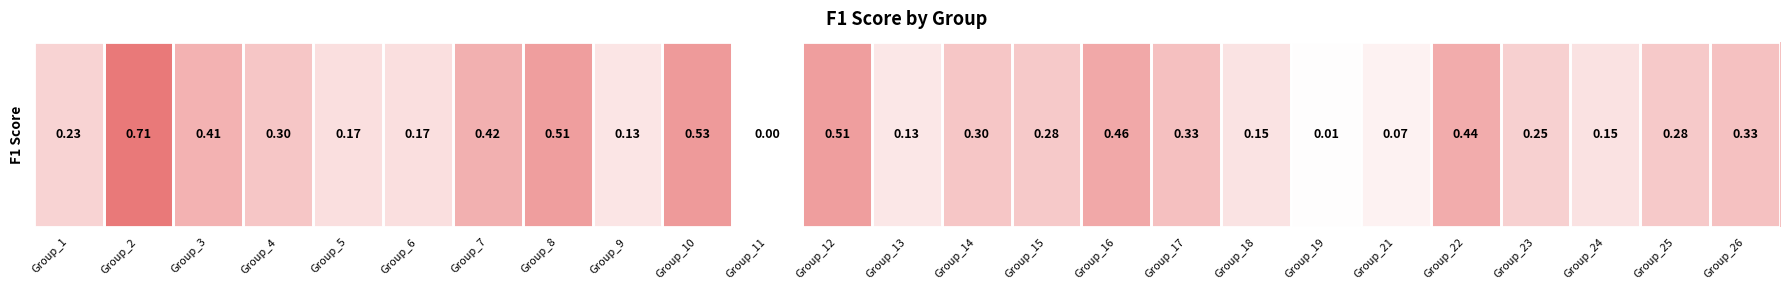

Reading right to left, list all the values displayed in this chart.

Group_26=0.3	Group_25=0.3	Group_24=0.2	Group_23=0.2	Group_22=0.4	Group_21=0.1	Group_19=0.0	Group_18=0.1	Group_17=0.3	Group_16=0.5	Group_15=0.3	Group_14=0.3	Group_13=0.1	Group_12=0.5	Group_11=0.0	Group_10=0.5	Group_9=0.1	Group_8=0.5	Group_7=0.4	Group_6=0.2	Group_5=0.2	Group_4=0.3	Group_3=0.4	Group_2=0.7	Group_1=0.2